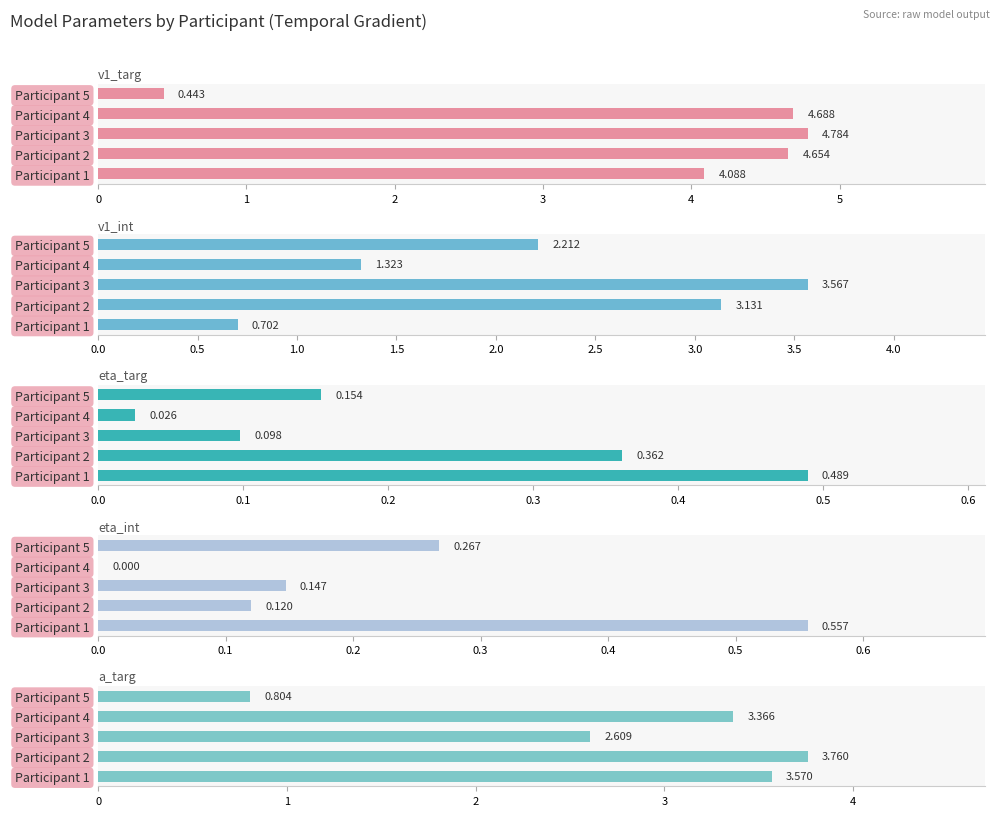

How many groups of bars are there?

5